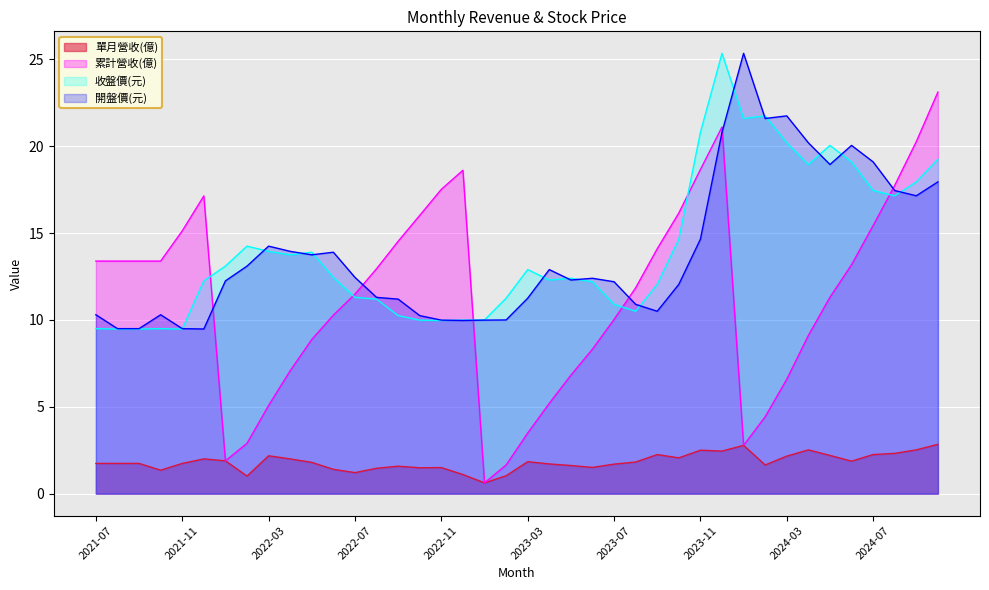

What is the sum of all 累計營收(億) values?

455.1